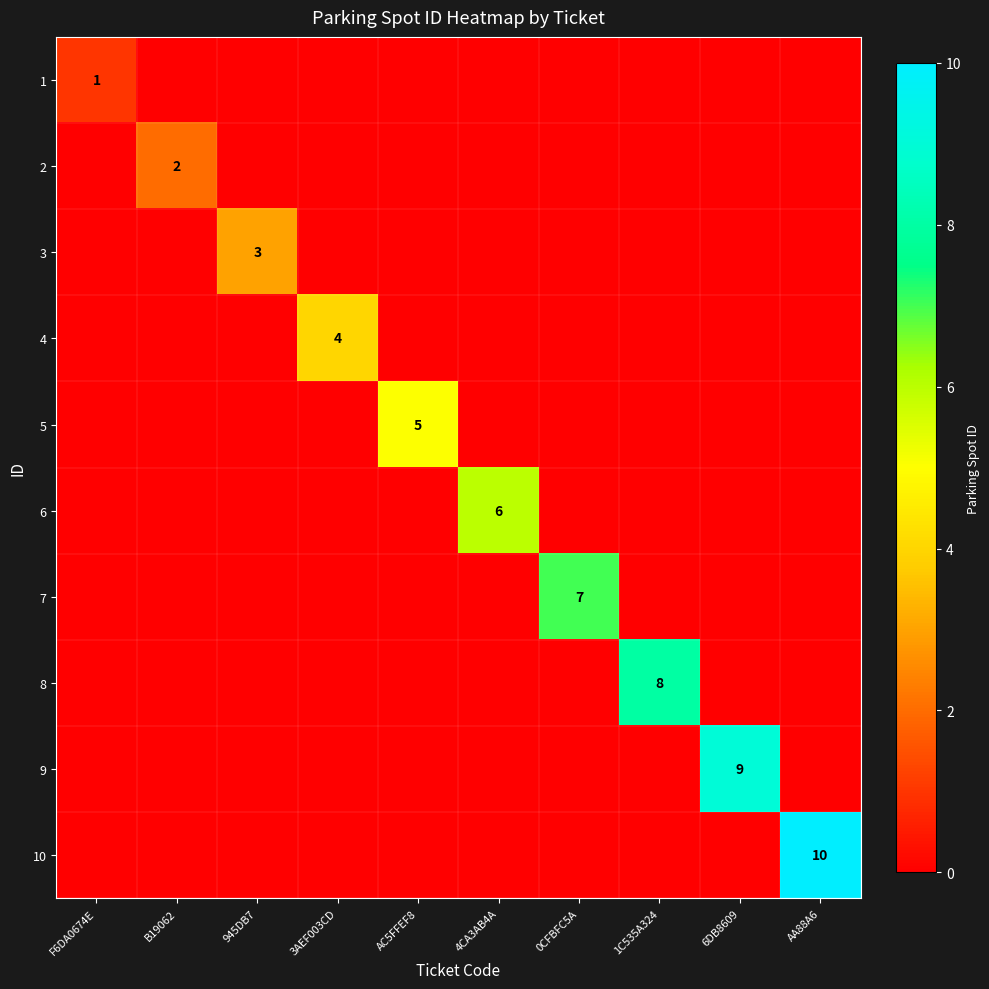

Which category has the lowest value in the 8 series?

F6DA0674E